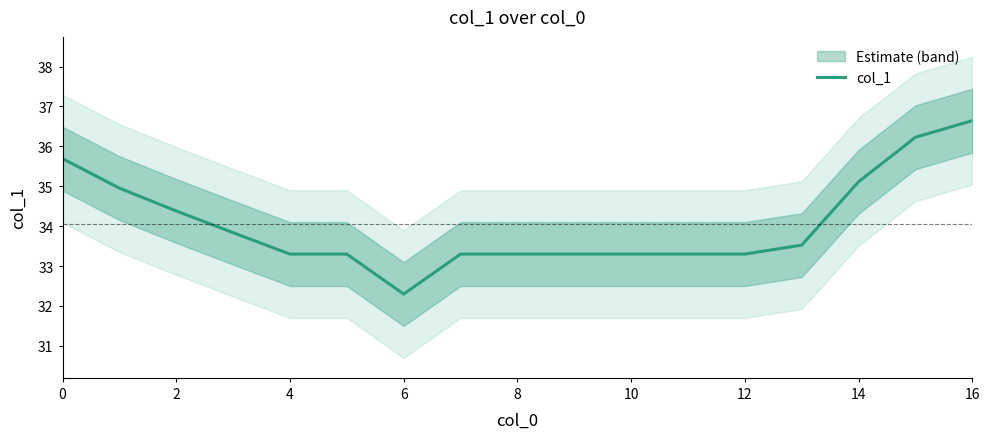

Is it true that col_1 equals 52.2 at 4?

False